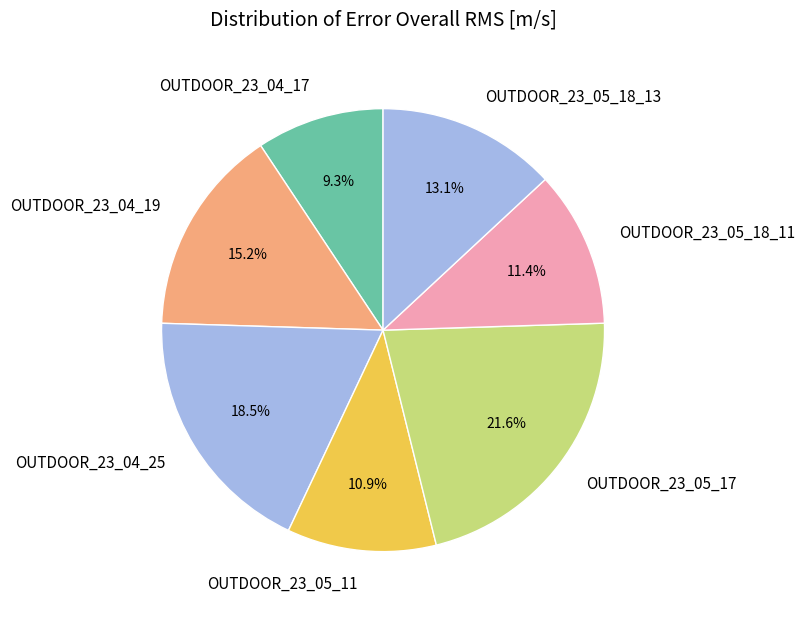

What percentage is the OUTDOOR_23_05_18_13 slice, to the nearest percent?

13%